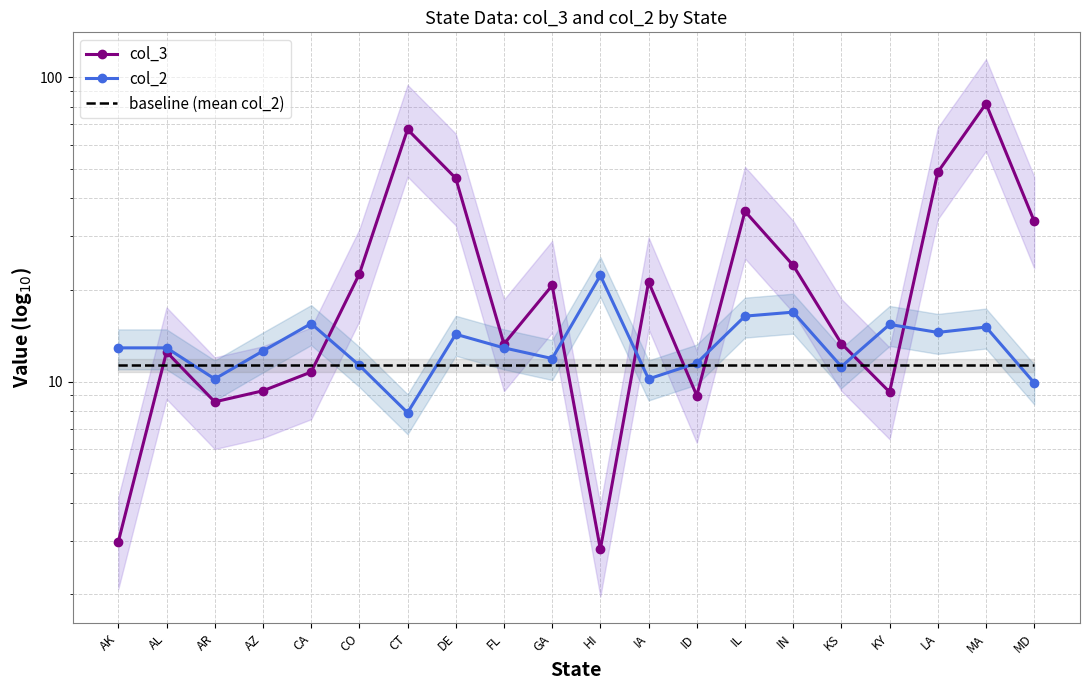

The value of col_2 at CT is 3.7. True or false?

False